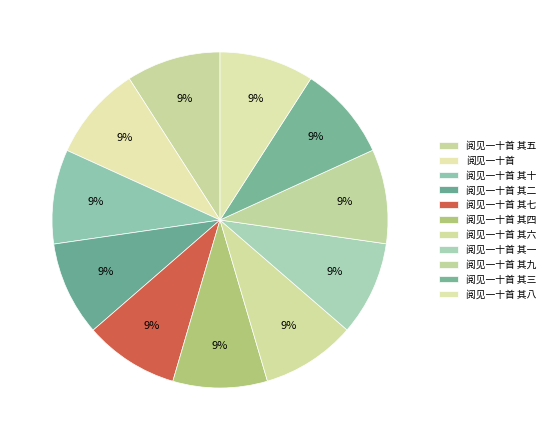

How many slices are in this pie chart?

11